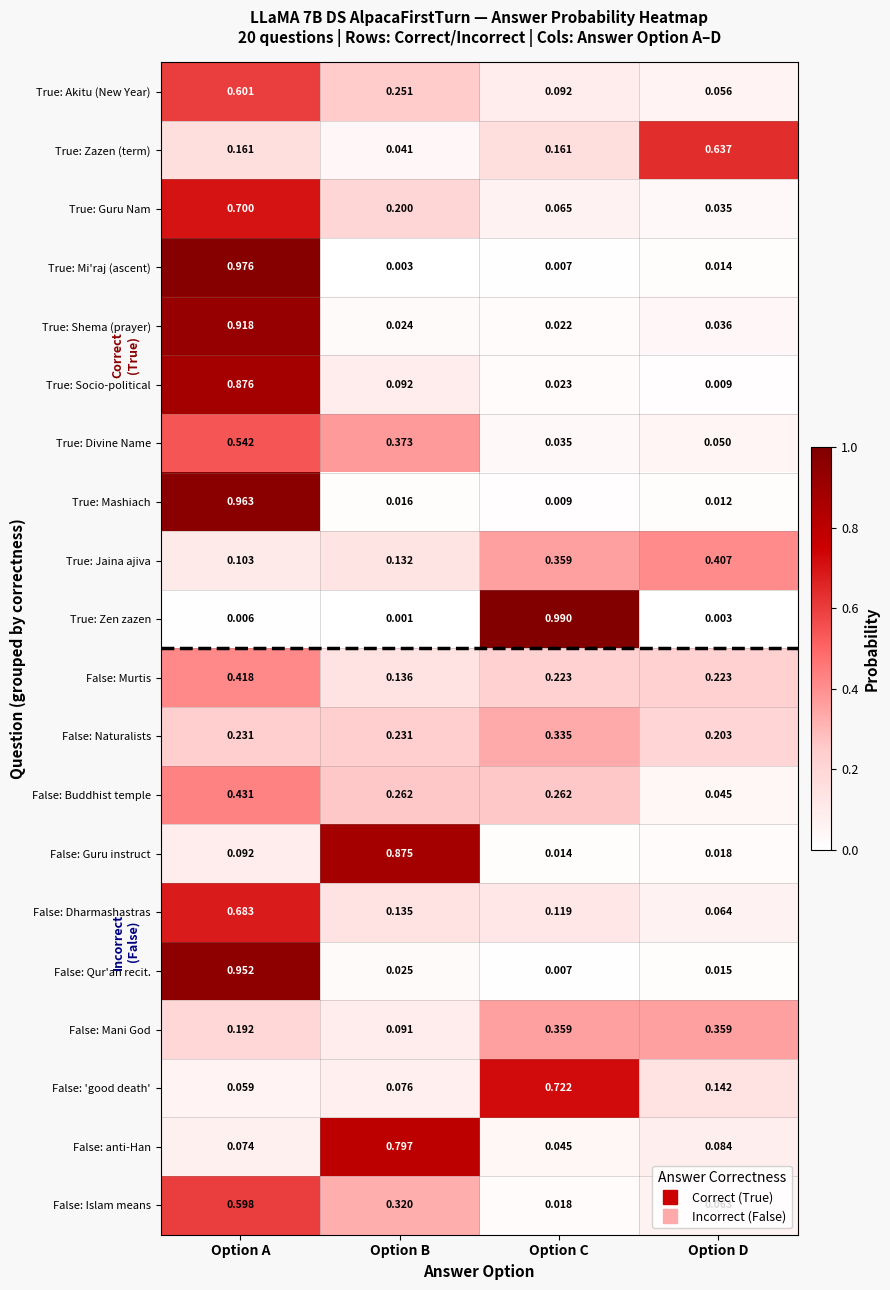

At which category does the chart reach its minimum across all series?

Option B